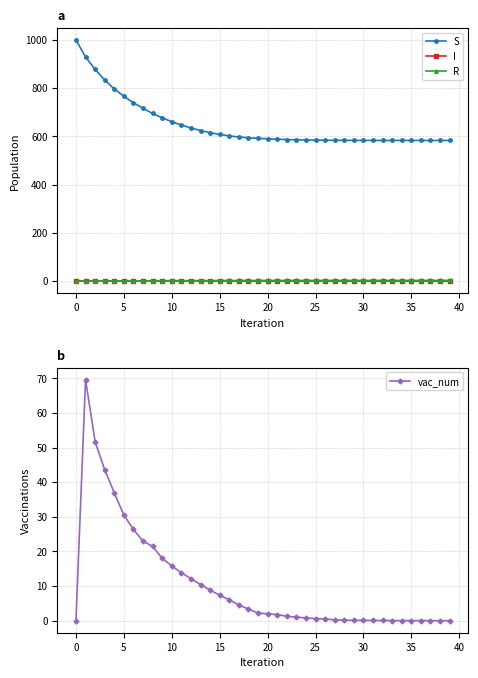

How many distinct data groups are displayed?

4